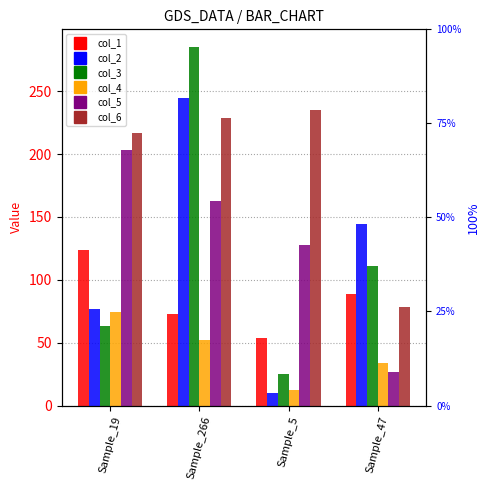

Count the col_4 values in the range 34 to 74.

3